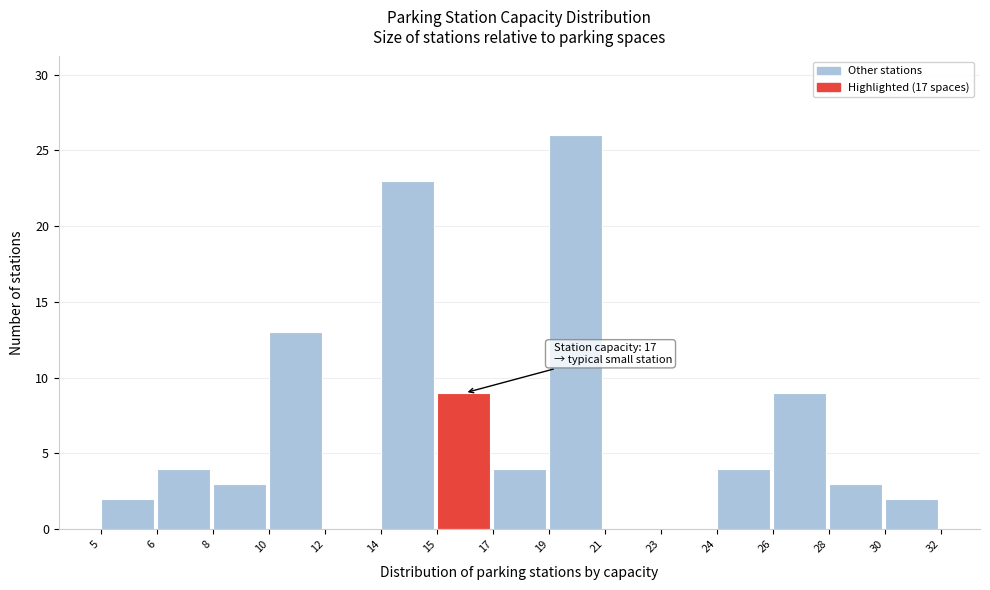

Reading left to right, extract all data points from this chart.

5=2	6=4	8=3	10=13	12=0	14=23	15=9	17=4	19=26	21=0	23=0	24=4	26=9	28=3	30=2